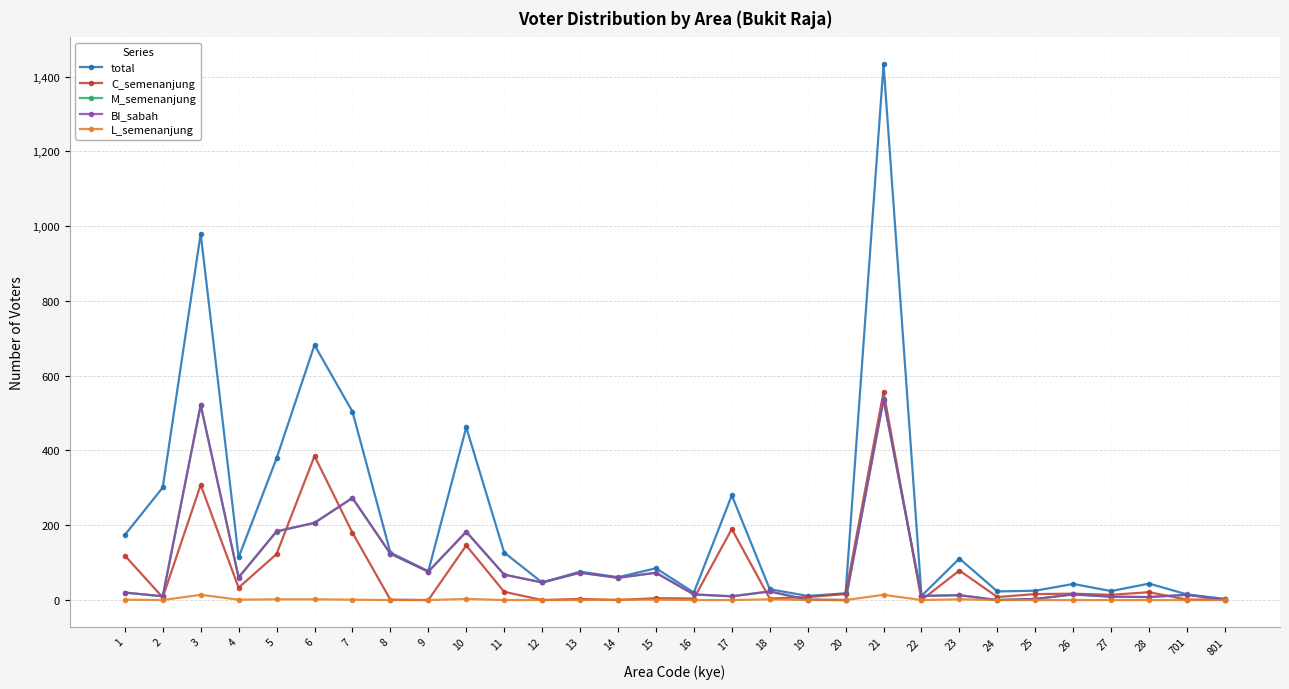

What is the difference between the maximum and minimum values in the C_semenanjung series?

557